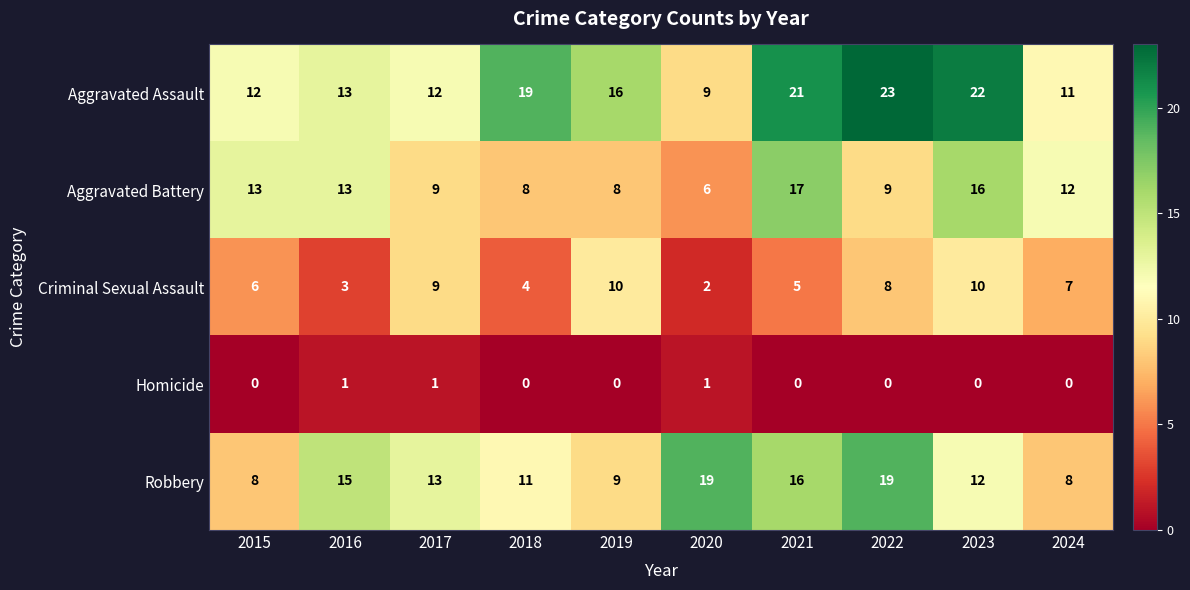

What is the sum of the Robbery values at 2023 and 2024?

20